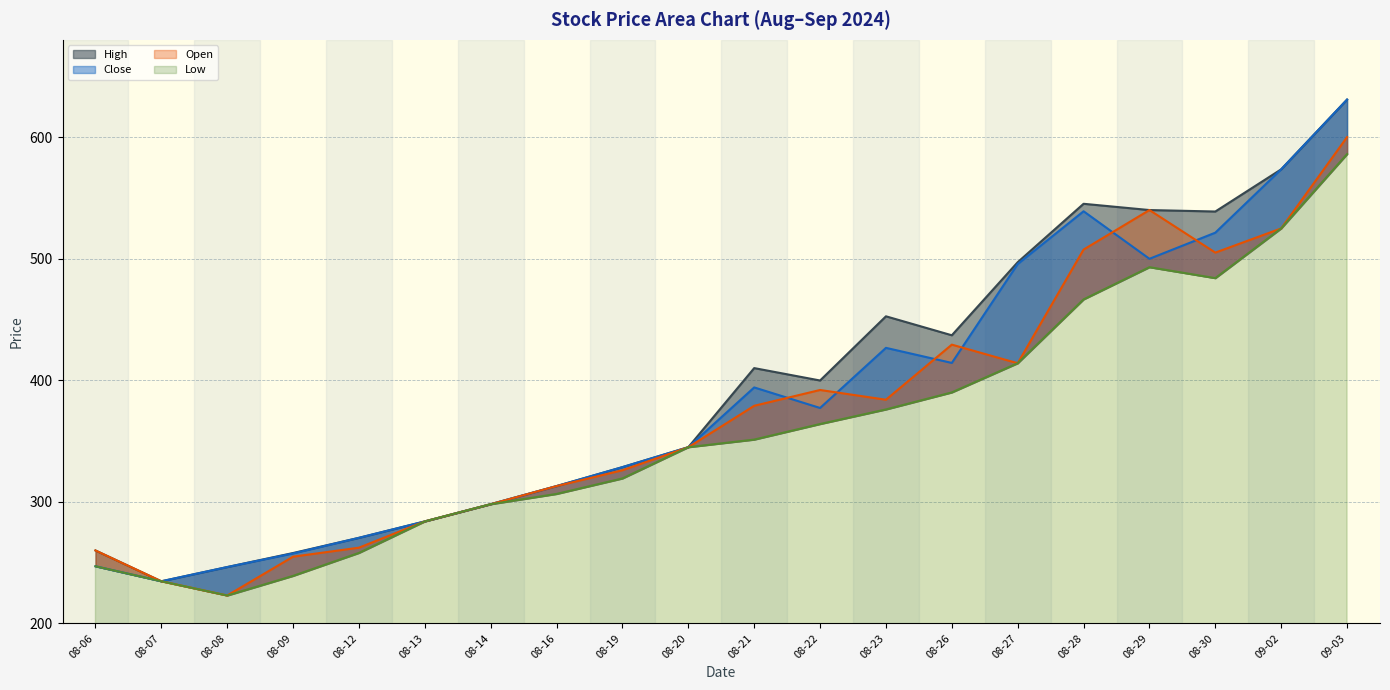

Count the number of data series in this chart.

4